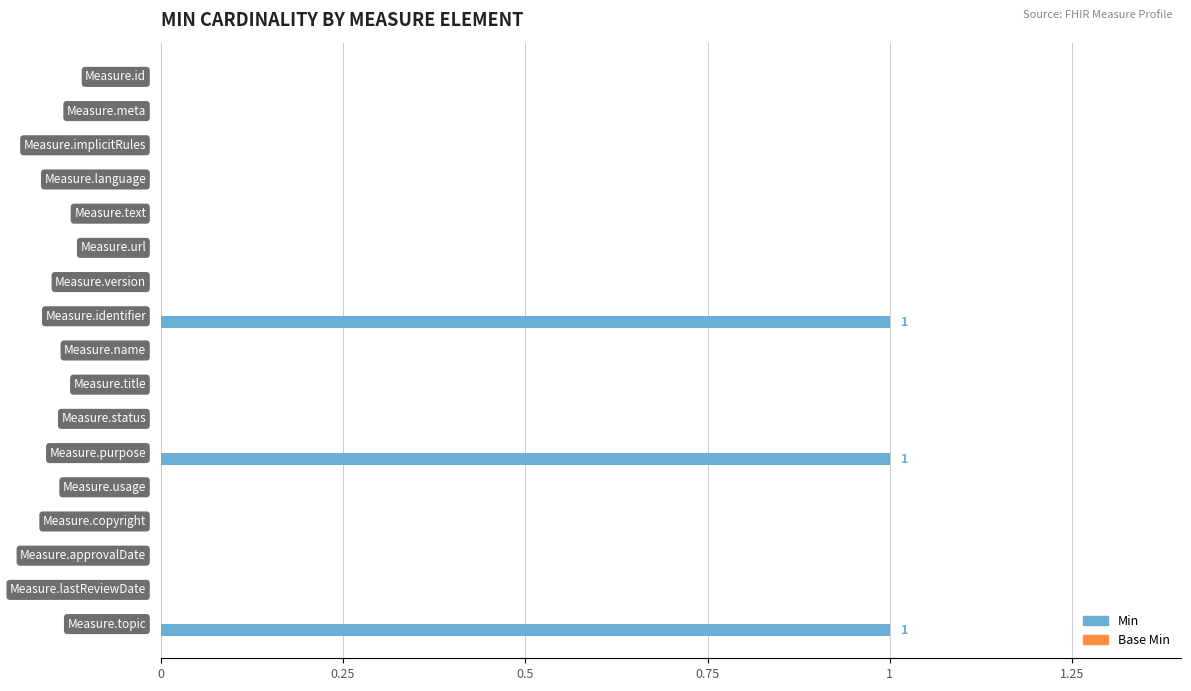

What is the sum of all values?

3